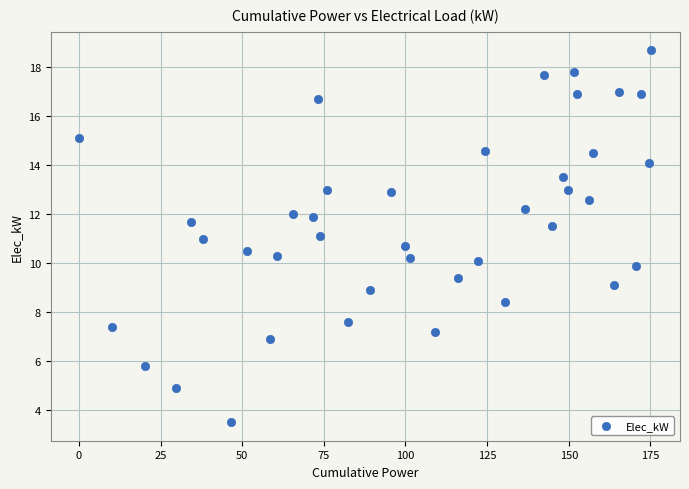

What is the range of X values (max minus min)?

175.2